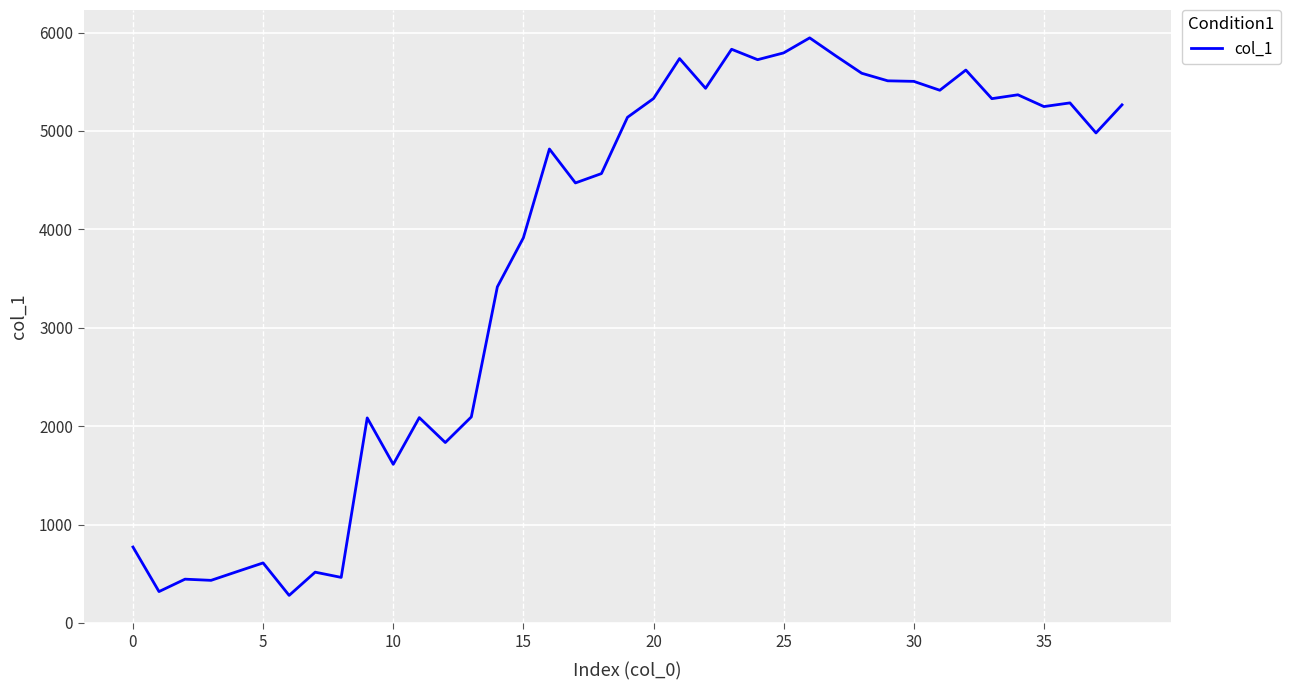

What is the greatest value displayed?

5946.0